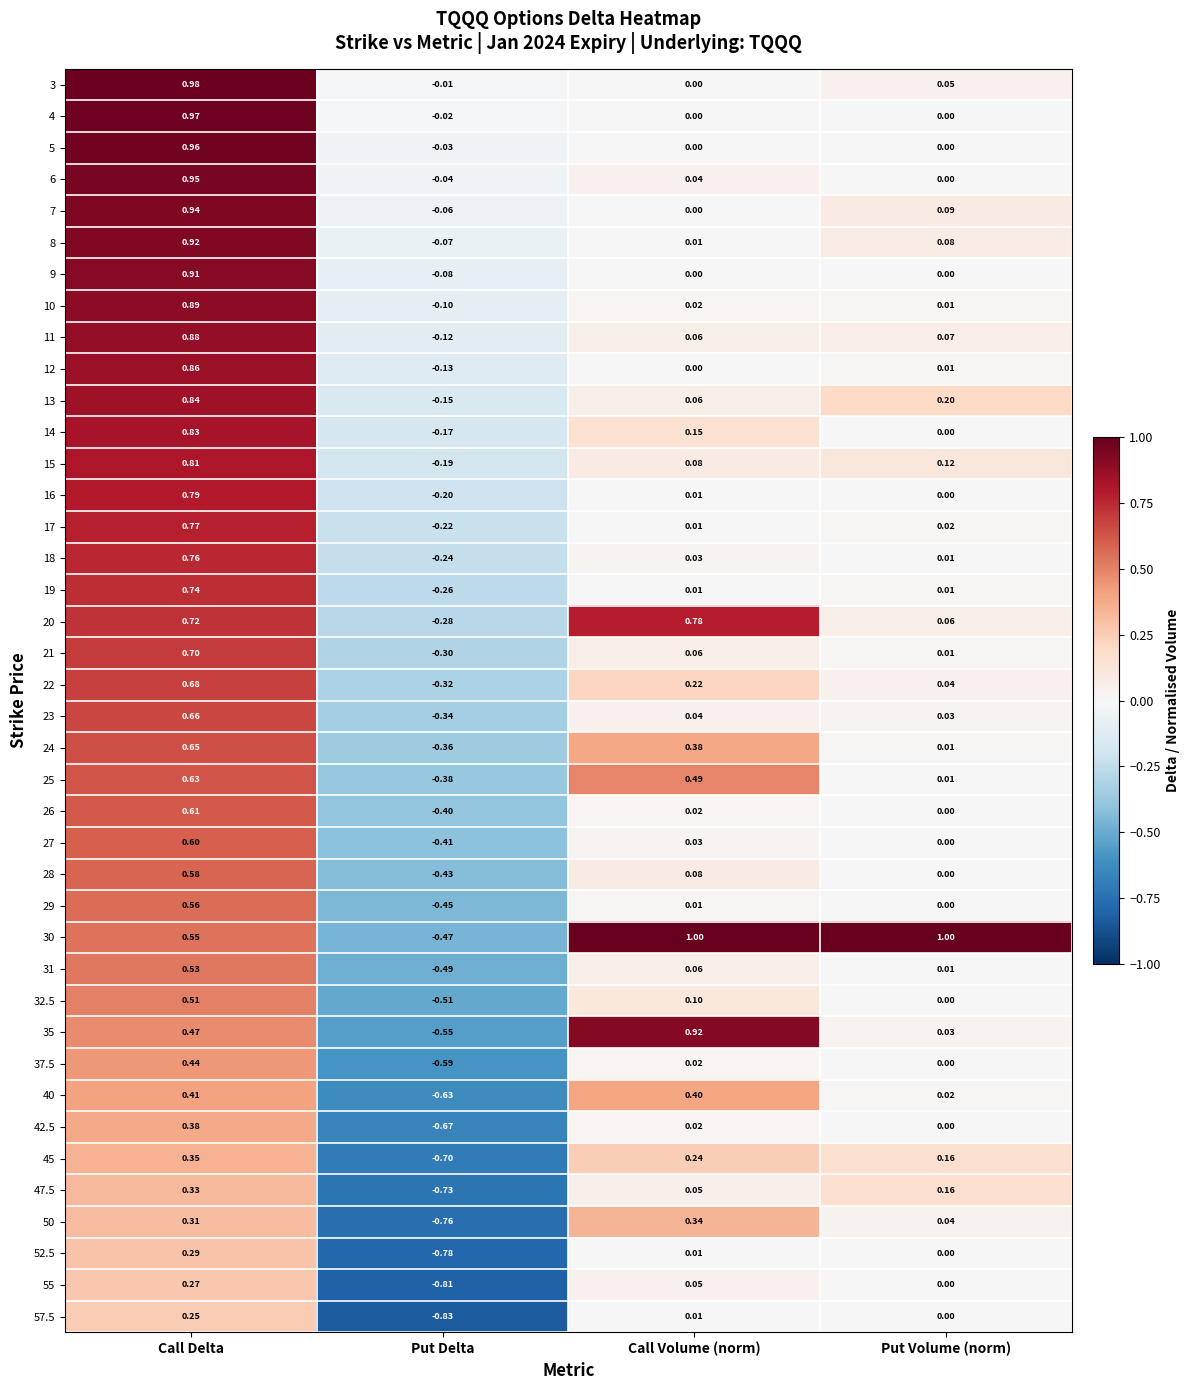

Is the value of 35 at Put Volume (norm) greater than the value of 21 at Call Volume (norm)?

No